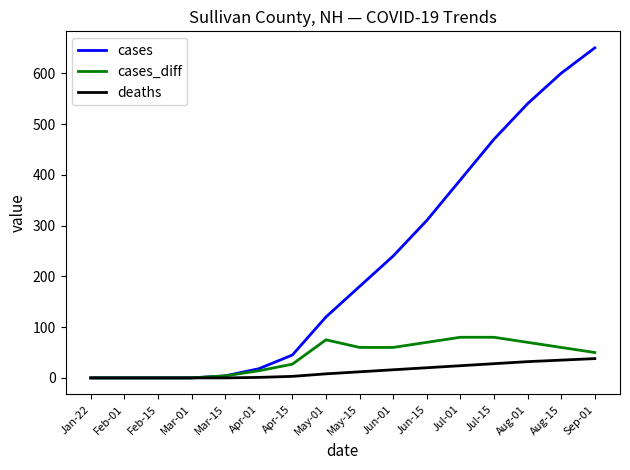

Between Jan-22 and Jun-01, which series saw the biggest shift?

cases